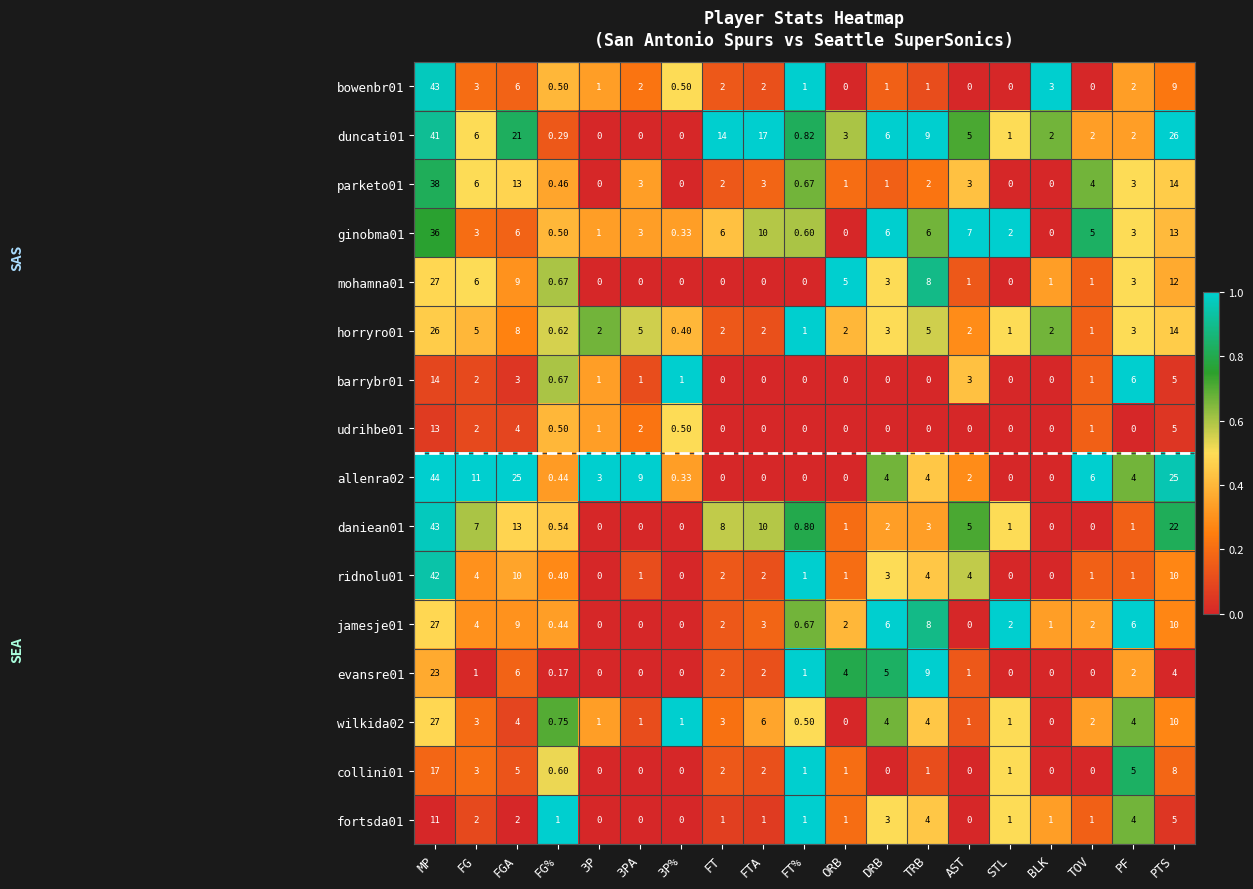

Which category has the highest value in the fortsda01 series?

MP